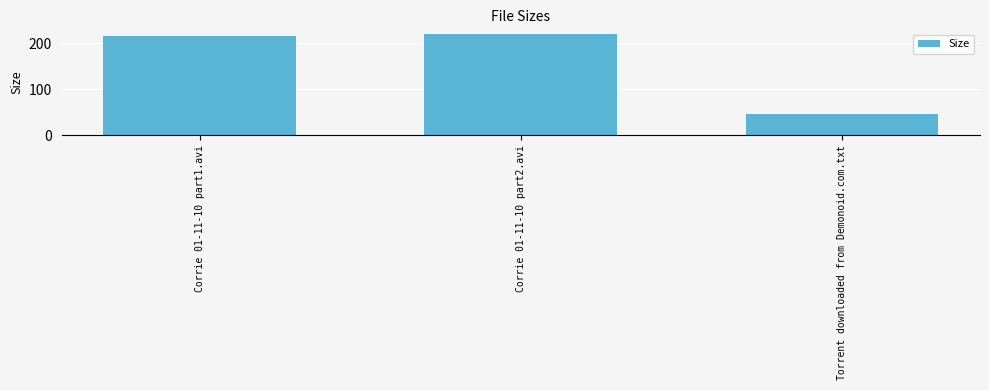

Which label corresponds to the smallest value in the chart?

Torrent downloaded from Demonoid.com.txt